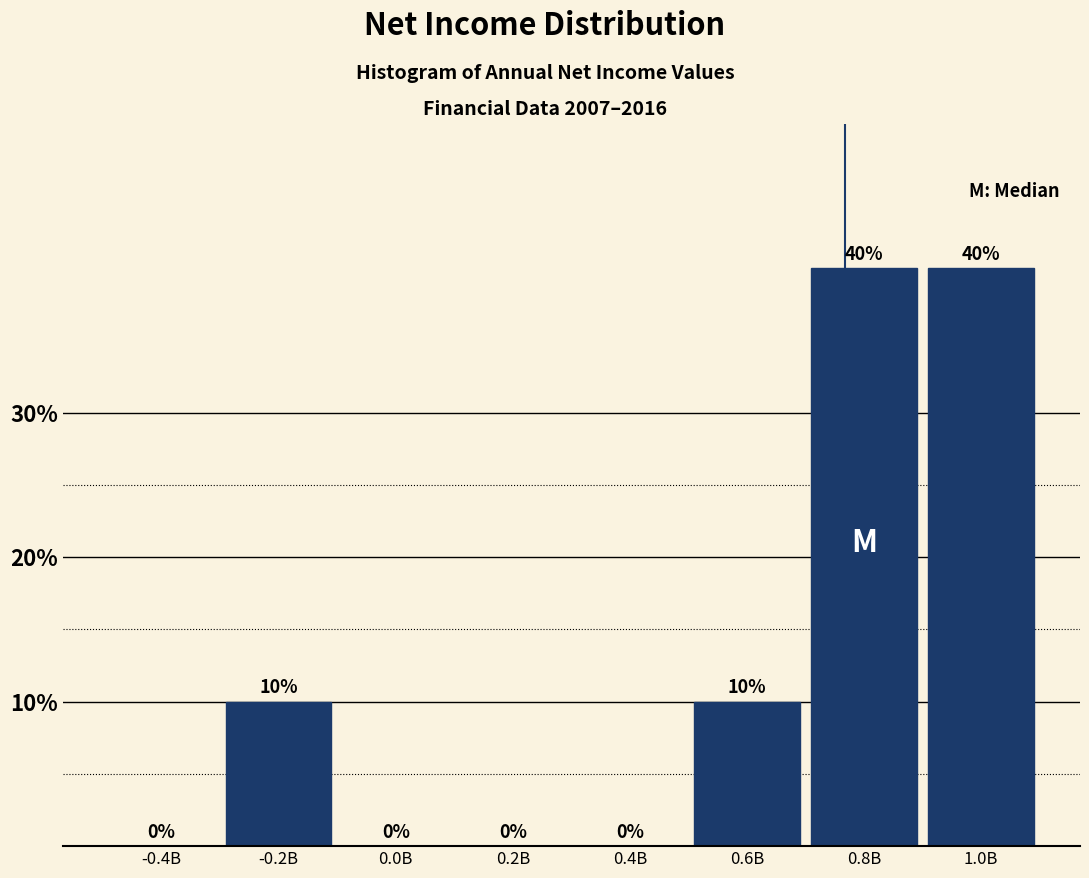

Reading left to right, transcribe all the data shown in this chart.

-0.4B=0	-0.2B=10	0.0B=0	0.2B=0	0.4B=0	0.6B=10	0.8B=40	1.0B=40